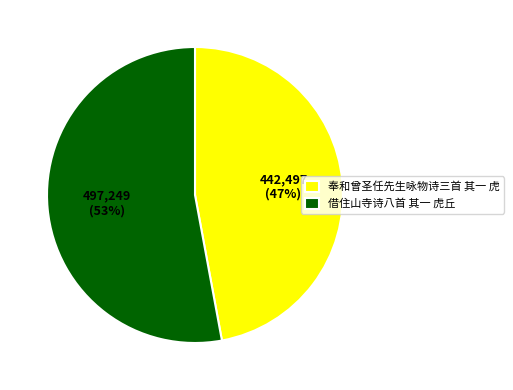

Between 借住山寺诗八首 其一 虎丘 and 奉和曾圣任先生咏物诗三首 其一 虎, which is larger?

借住山寺诗八首 其一 虎丘